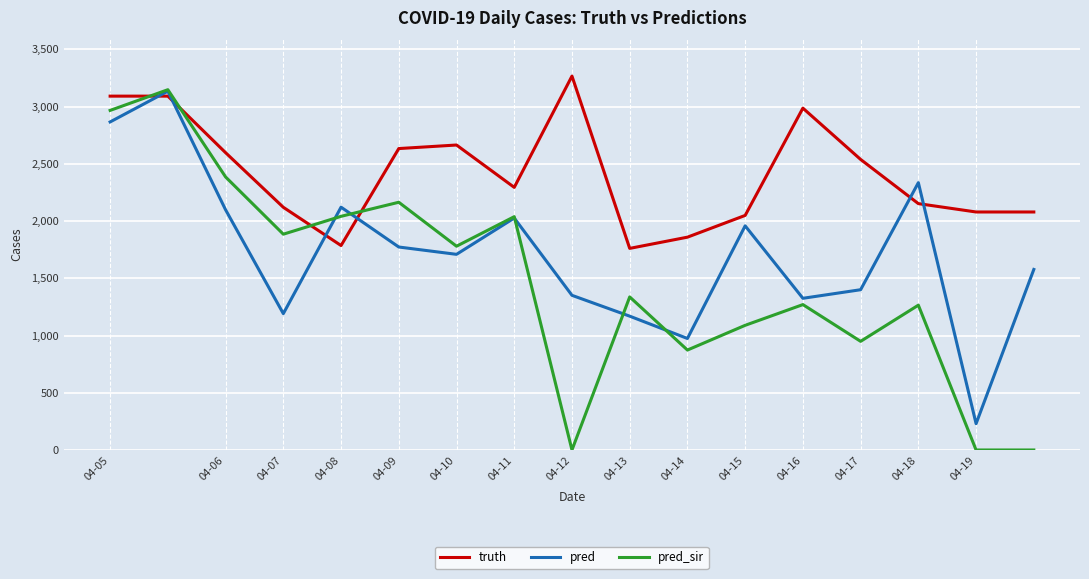

What is the highest value of the truth series?

3266.0